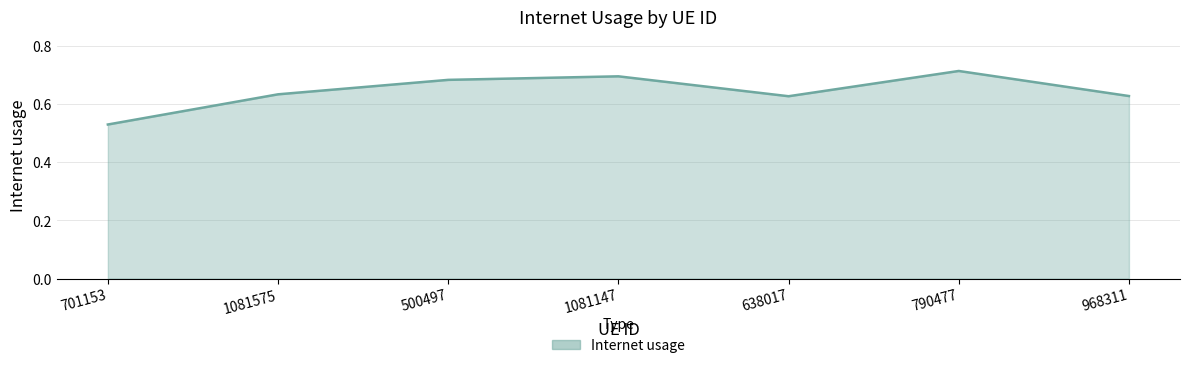

True or false: there are more than 2 points higher than both neighbors.

False